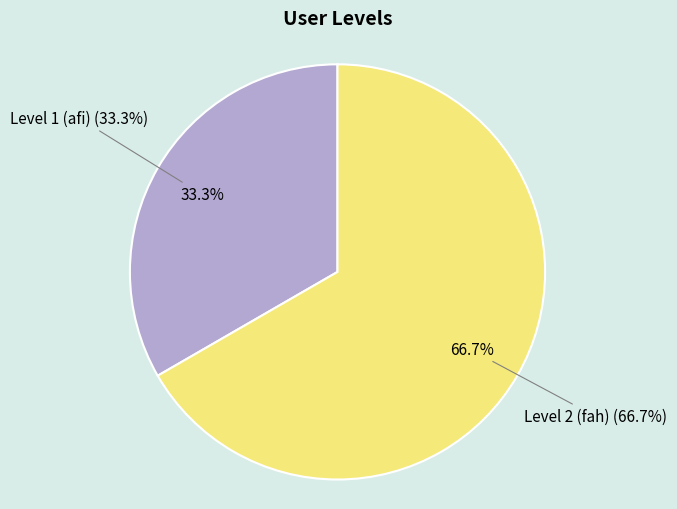

What is the ratio of the value at Level 1 (afi) to the value at Level 2 (fah)?

0.5